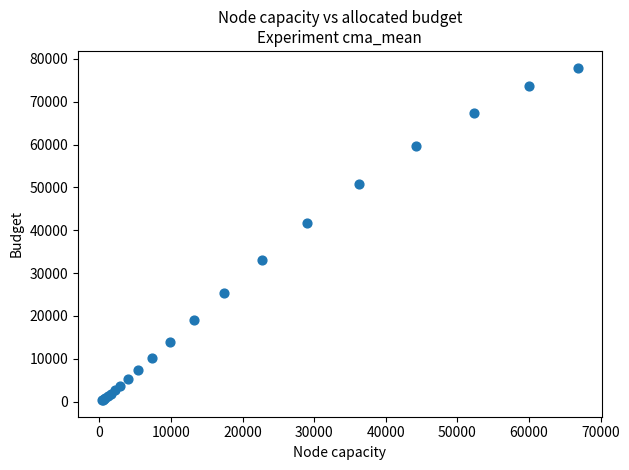

What Y value in the scatter plot is closest to 39157?

41688.0